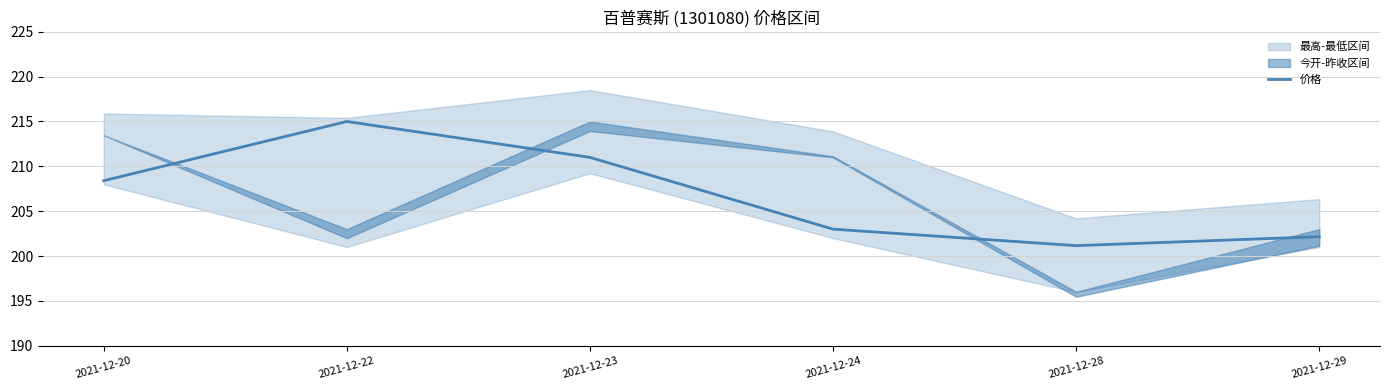

How many data points are less than 208?

3